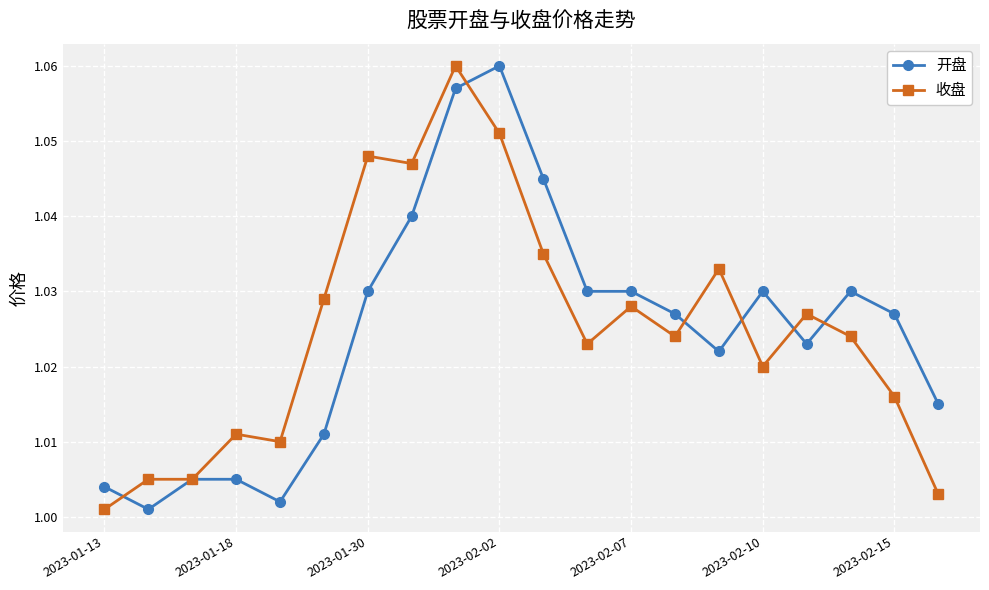

Is this an area chart (filled region under the line)?

No